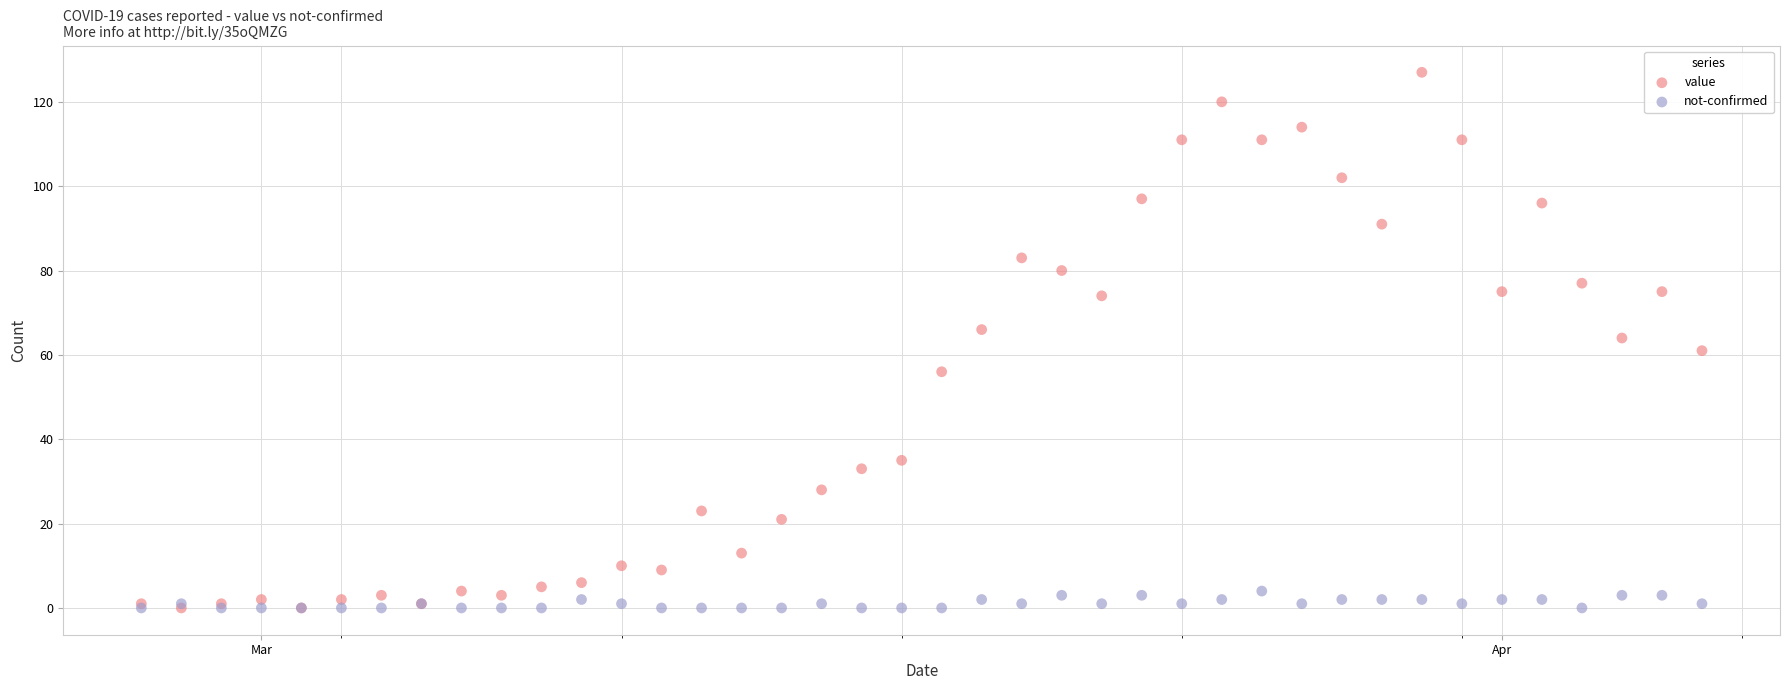

What are all the series names shown in the legend?

value, not-confirmed